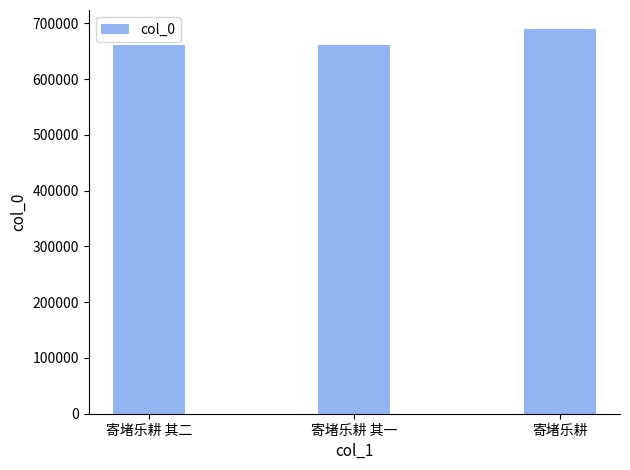

What is the average value?

670218